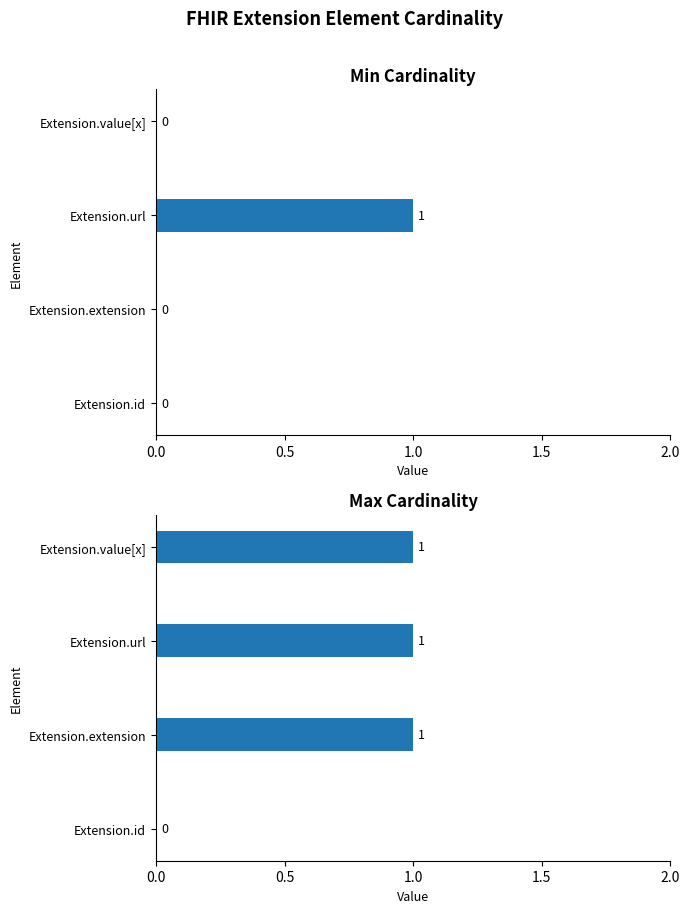

At Extension.value[x], list the series in order from largest to smallest.

Max, Min